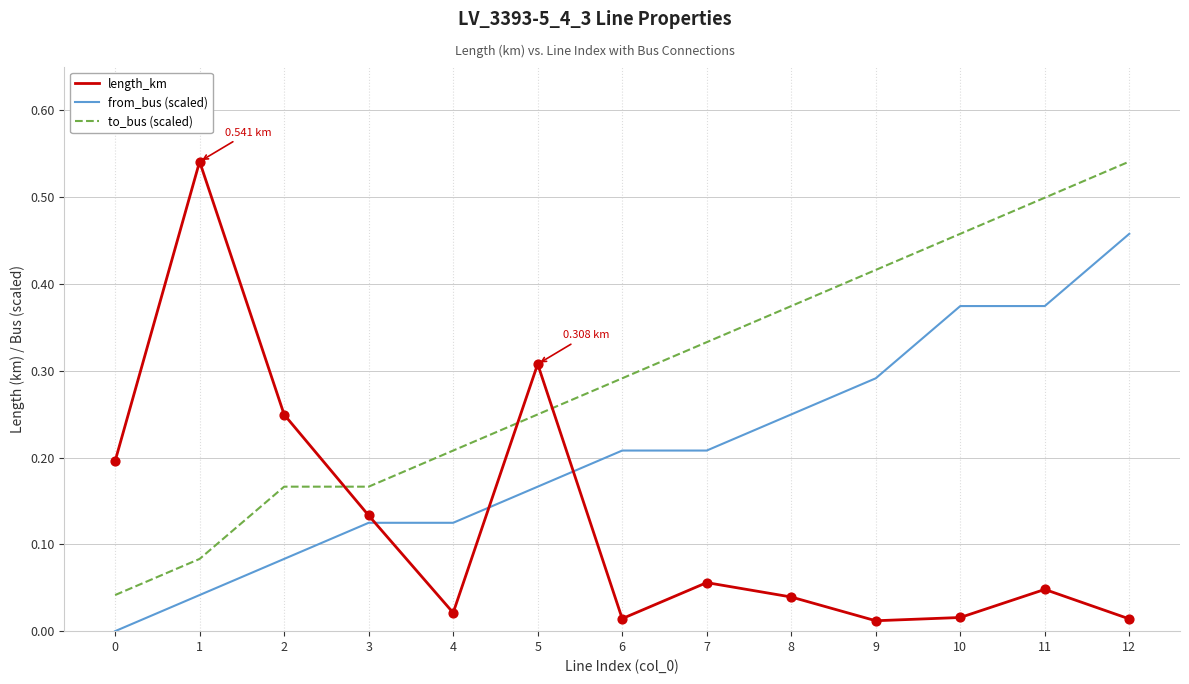

What are all the series names shown in the legend?

length_km, from_bus (scaled), to_bus (scaled)